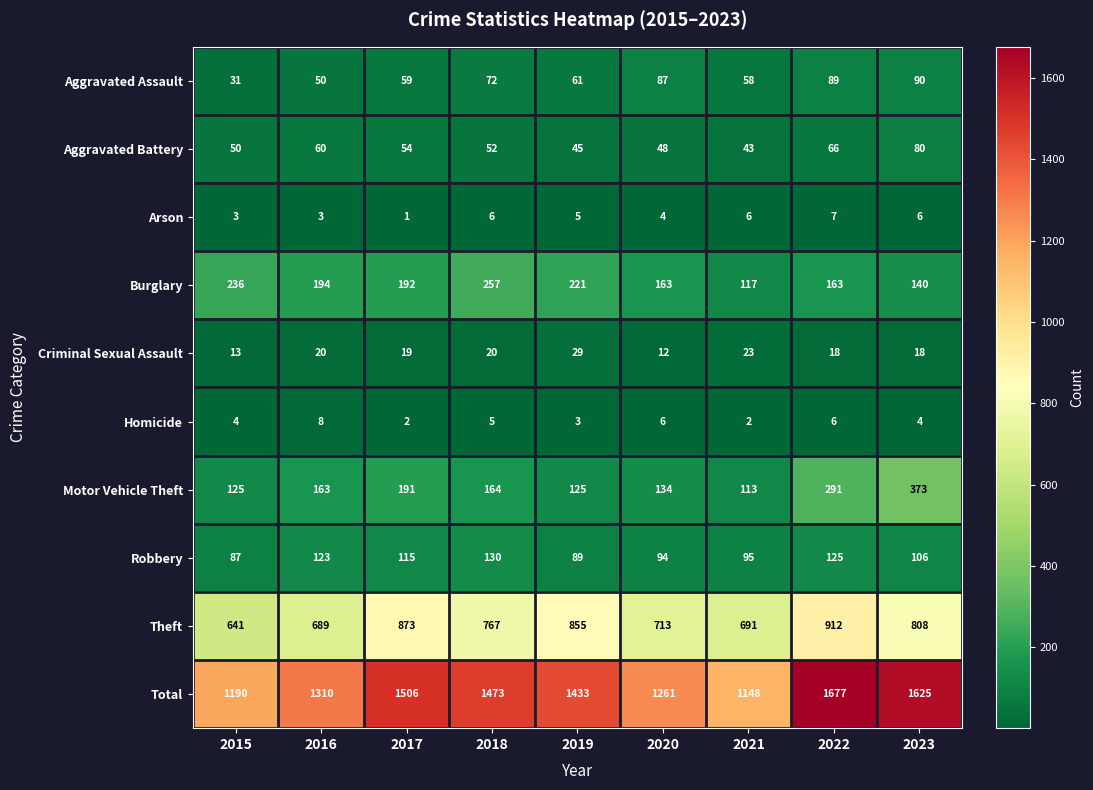

Which category has the highest value in the Motor Vehicle Theft series?

2023